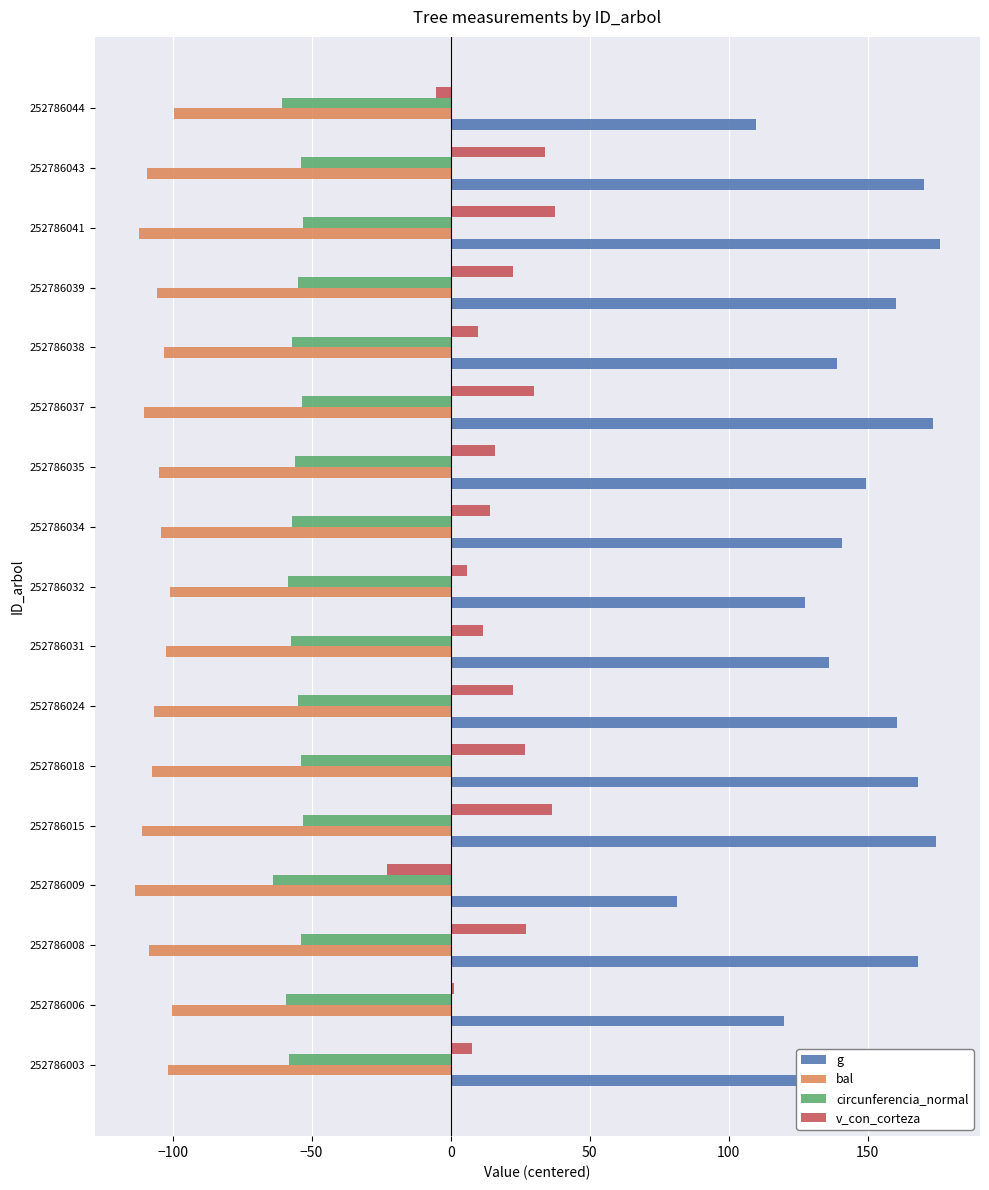

Which series has the largest total across all categories?

g